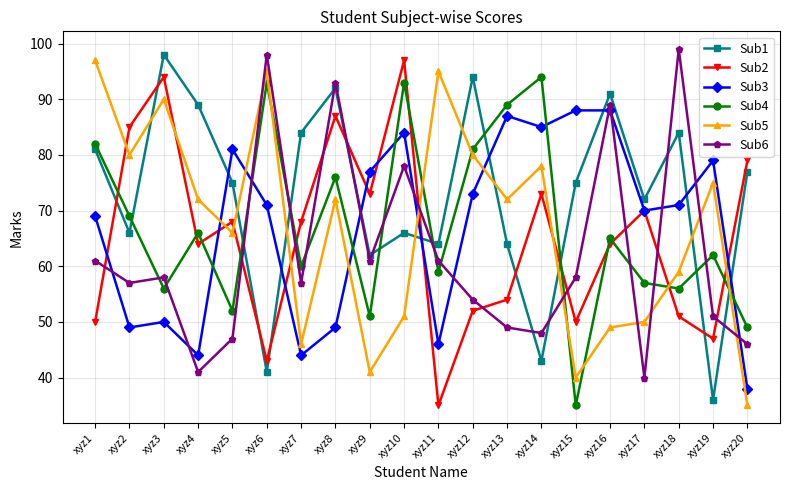

What is the minimum value for Sub5?

35